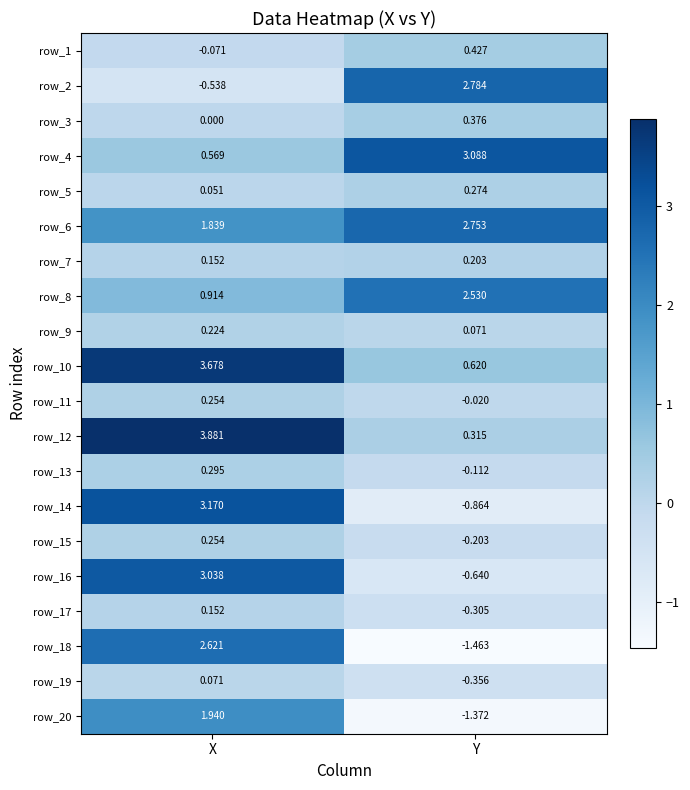

What is the difference between the maximum and minimum values in the row_15 series?

0.5